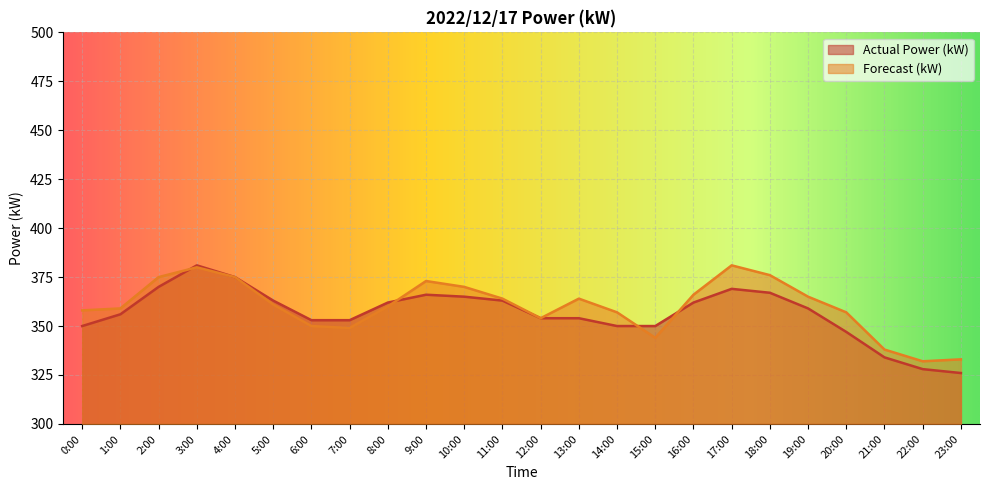

At which label does Actual Power (kW) first exceed 359?

2:00